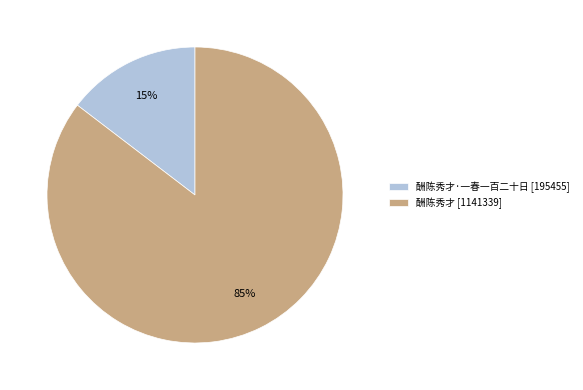

To the nearest percent, what is the average slice percentage?

50%